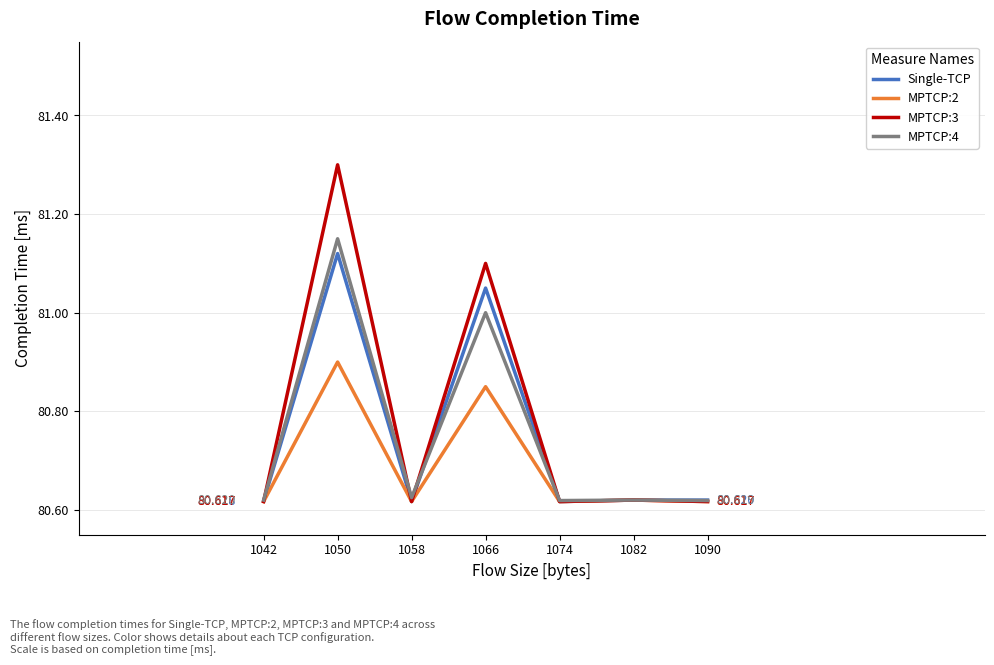

Is the value of Single-TCP at 1050 greater than the value of MPTCP:2 at 1042?

Yes